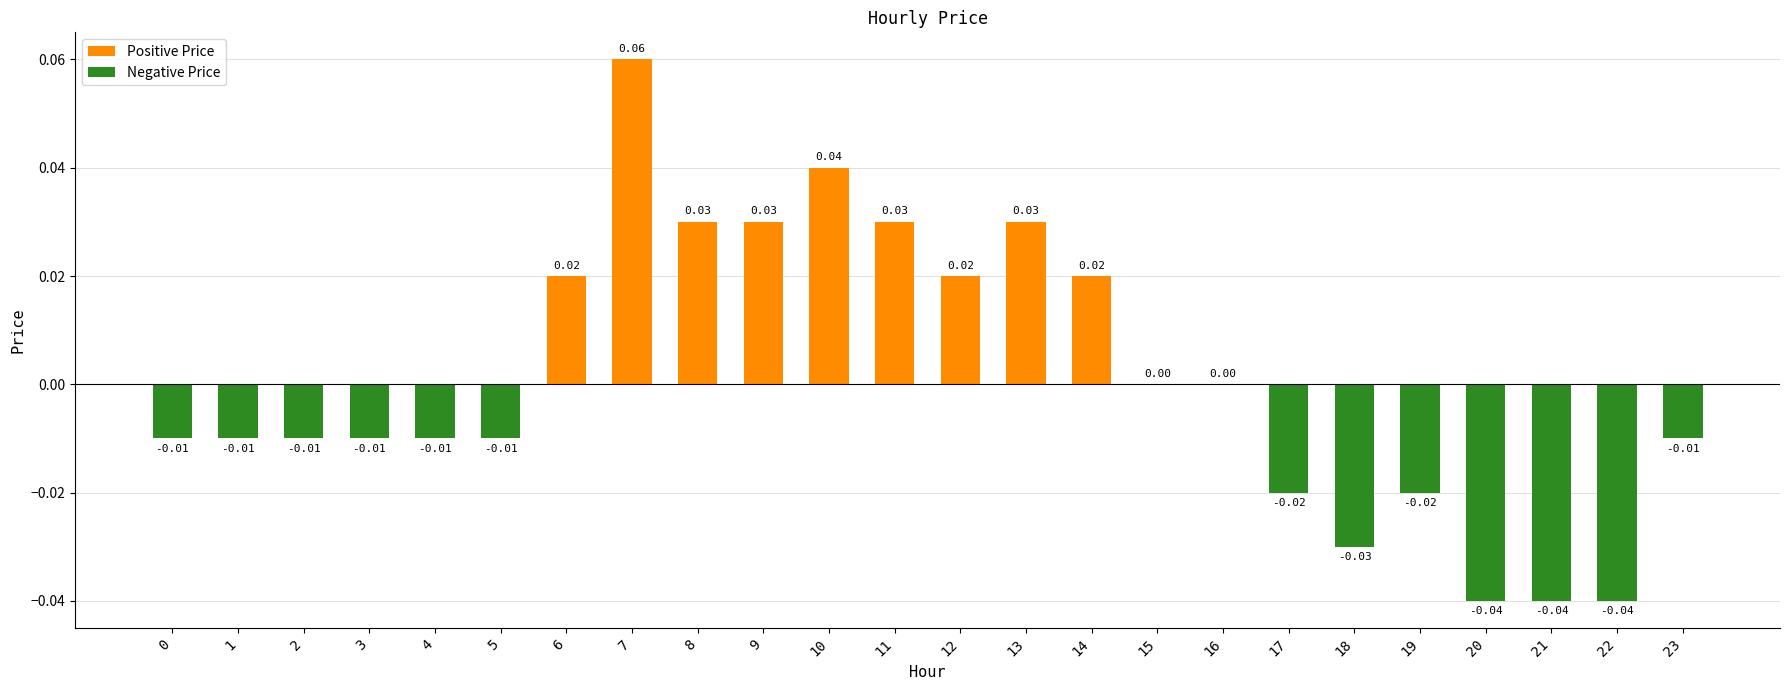

What is the greatest value displayed?

0.1